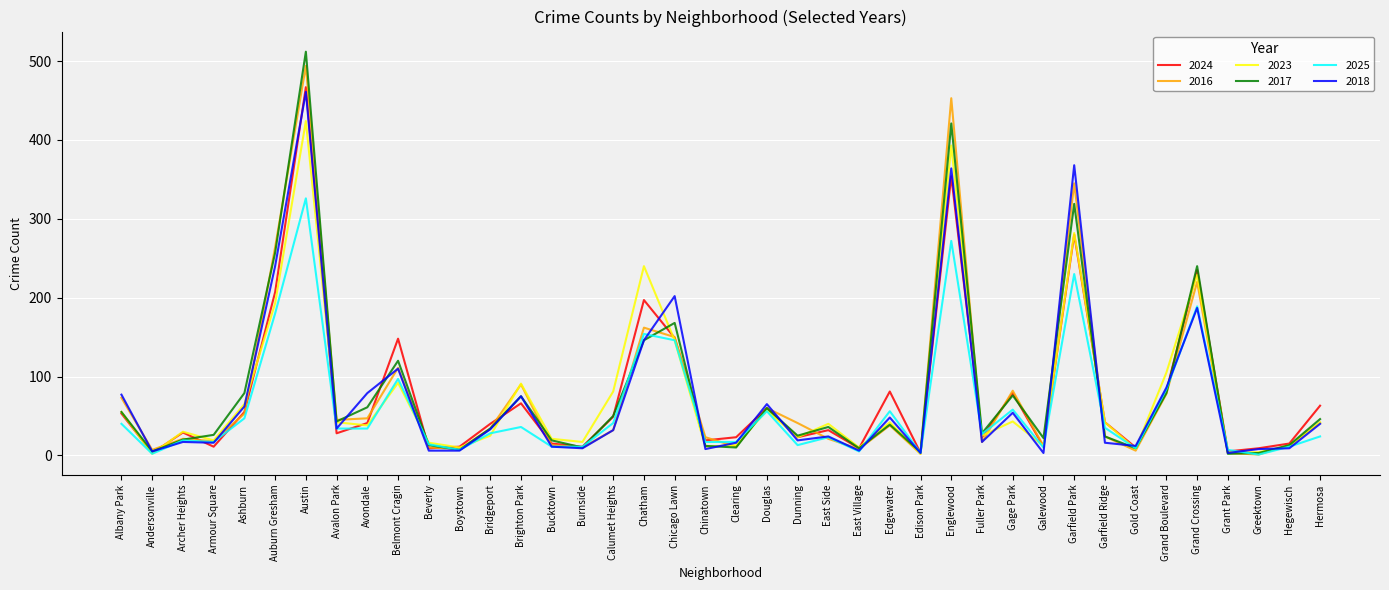

True or false: 2017 and 2025 cross at least once.

True